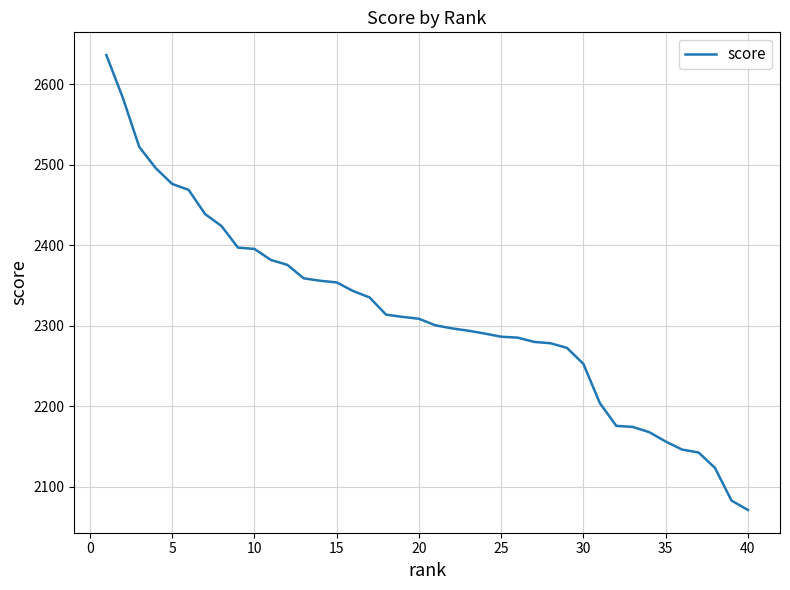

What is the maximum value shown in the chart?

2636.4